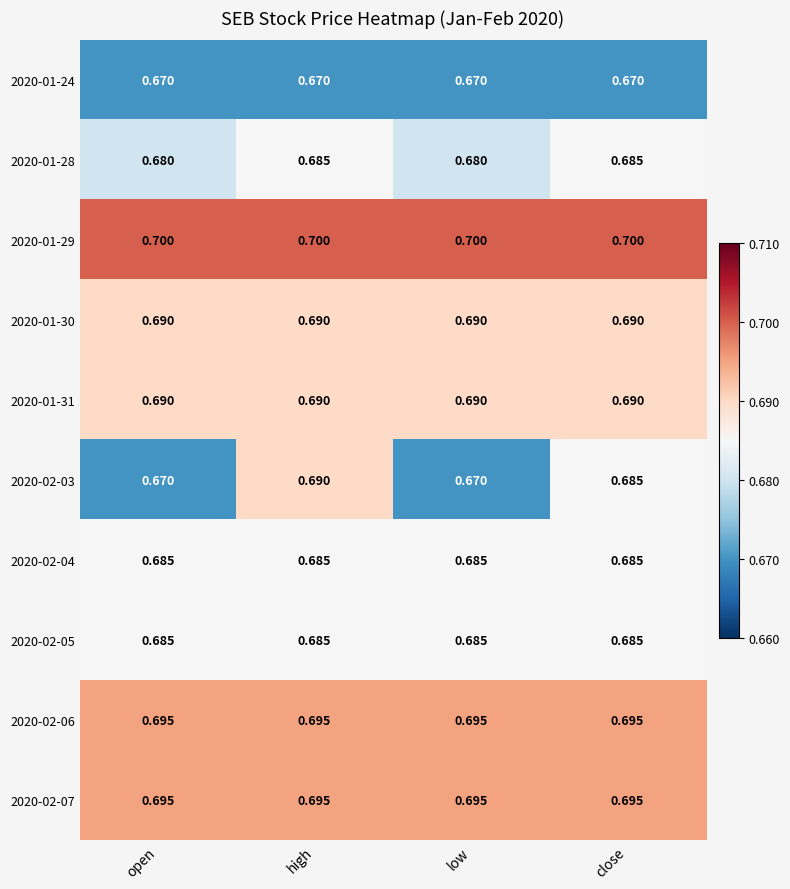

Is the value of 2020-01-31 at close greater than the value of 2020-01-28 at open?

Yes